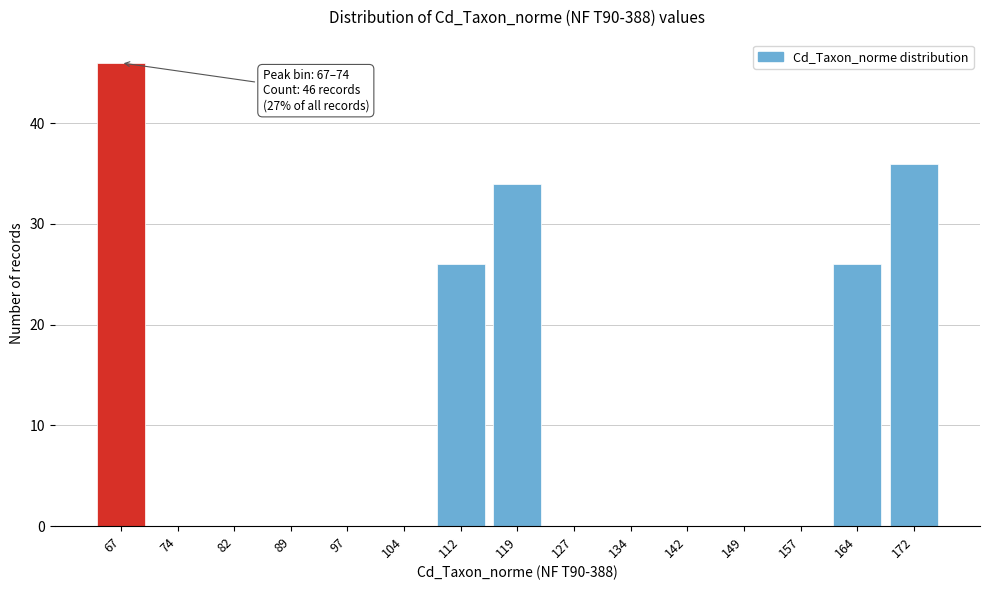

Reading left to right, list all the values displayed in this chart.

67=46	74=0	82=0	89=0	97=0	104=0	112=26	119=34	127=0	134=0	142=0	149=0	157=0	164=26	172=36